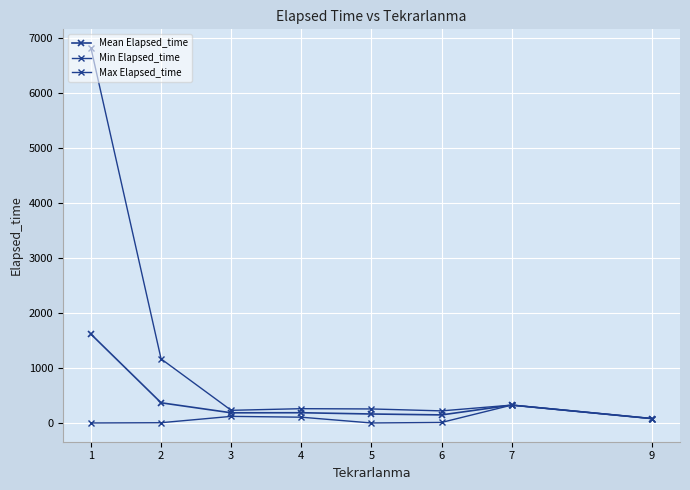

In Min Elapsed_time, how many points are lower than both neighbors (excluding endpoints)?

1